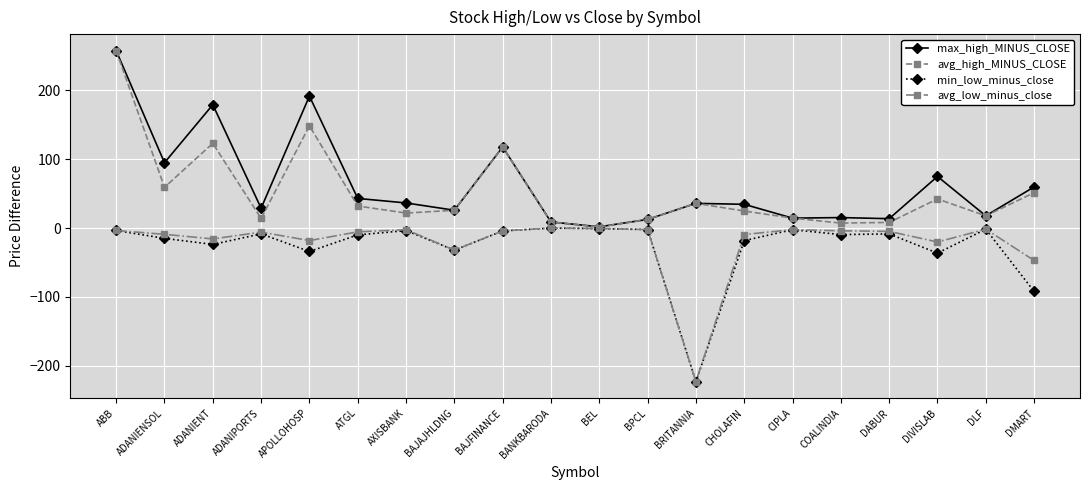

At ATGL, list the series in order from largest to smallest.

max_high_MINUS_CLOSE, avg_high_MINUS_CLOSE, avg_low_minus_close, min_low_minus_close